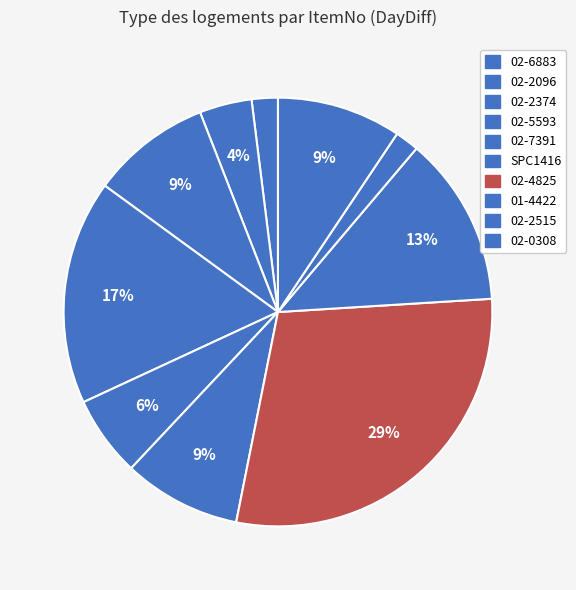

How many slices are in this pie chart?

10